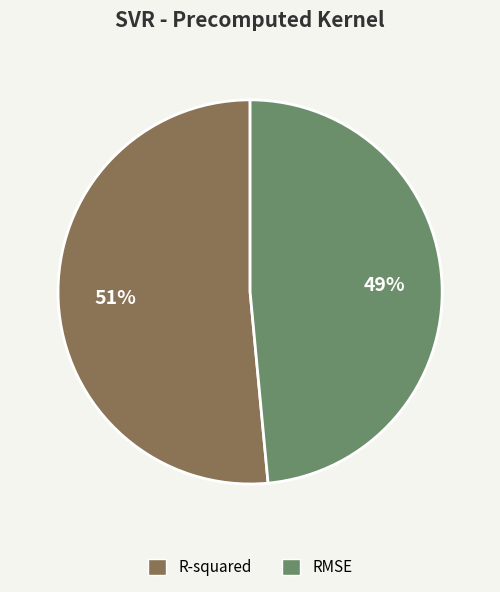

Count the number of slices in the pie.

2